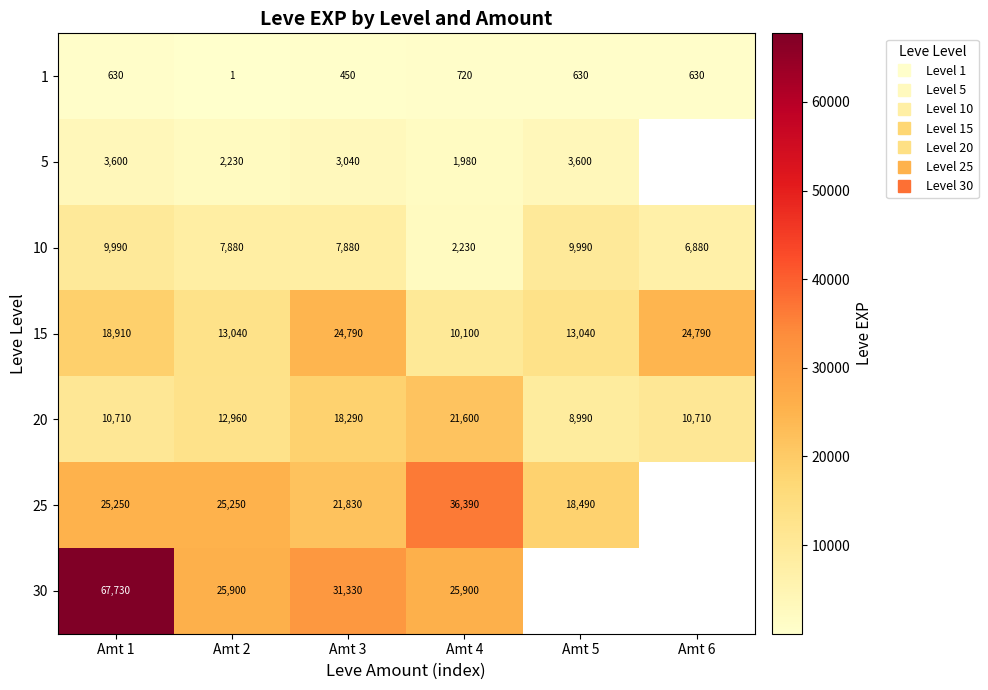

Is it true that 5 equals 3600.0 at Amt 1?

True